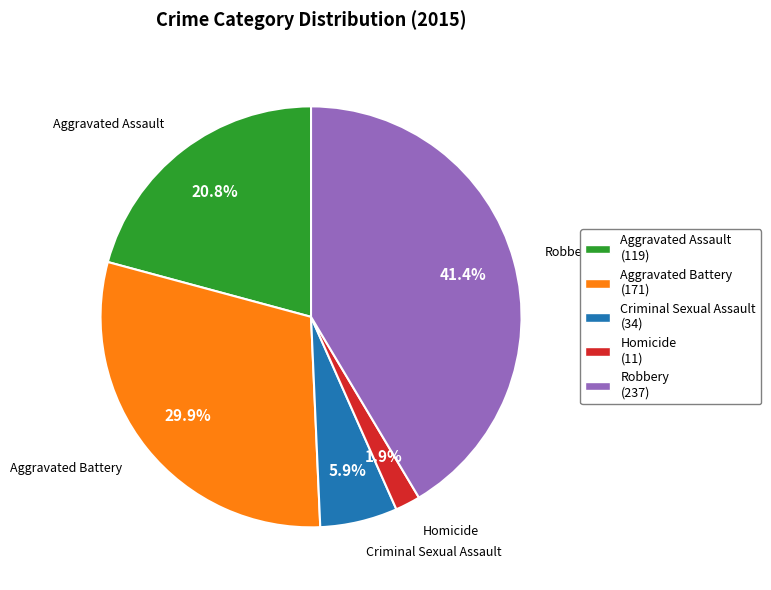

Which slice is the largest?

Robbery